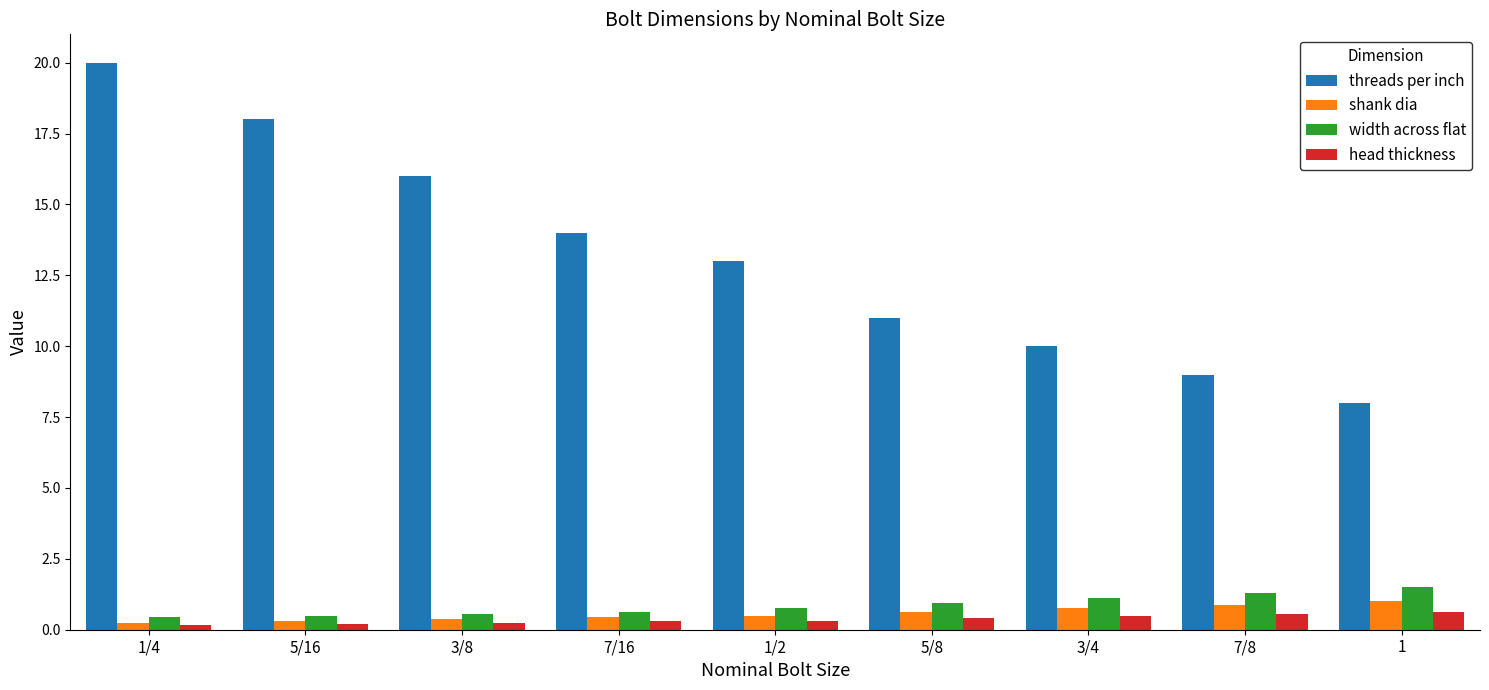

Is the value of shank dia at 1/4 greater than the value of threads per inch at 5/16?

No